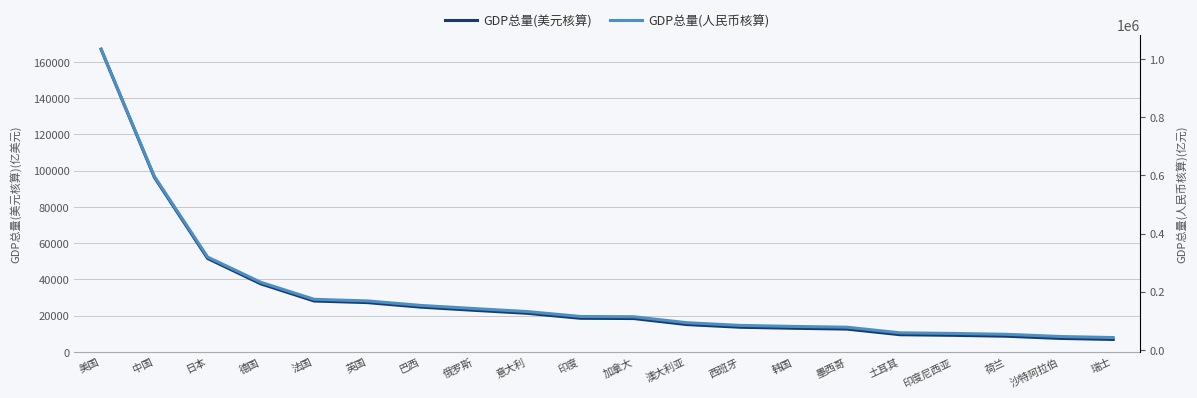

The GDP总量(美元核算) series shows 10295.5 at 意大利. True or false?

False